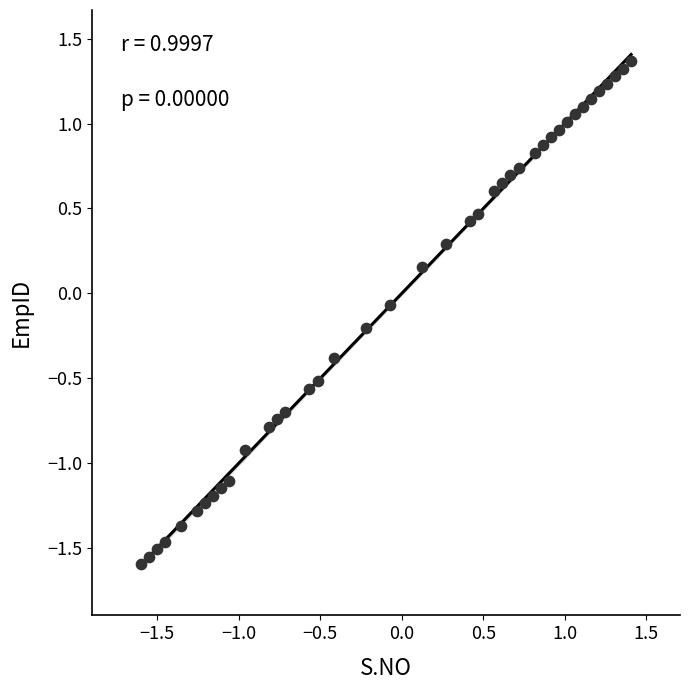

What is the range of Y values (max minus min)?

3.0